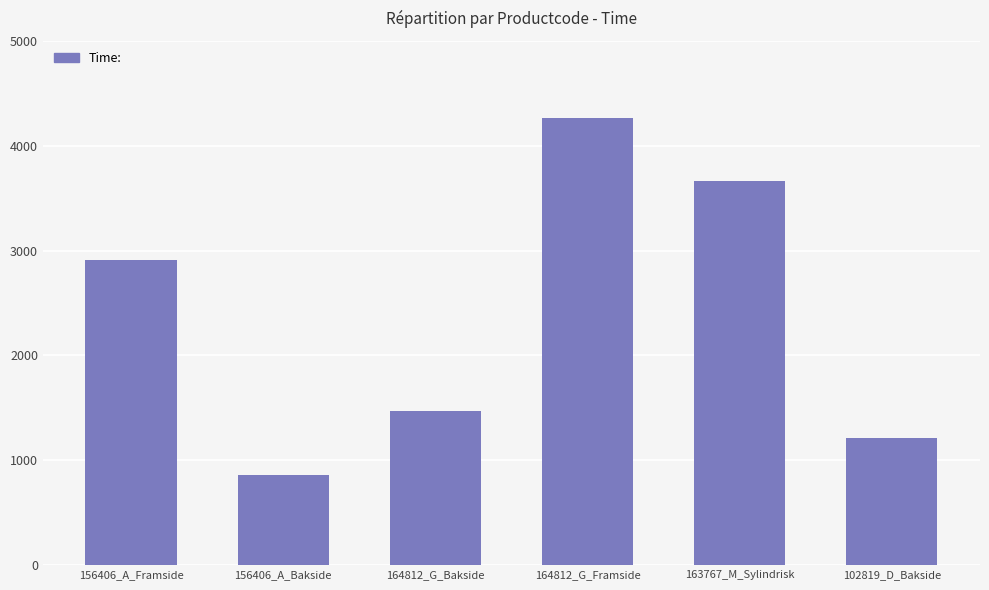

What is the smallest value displayed?

862